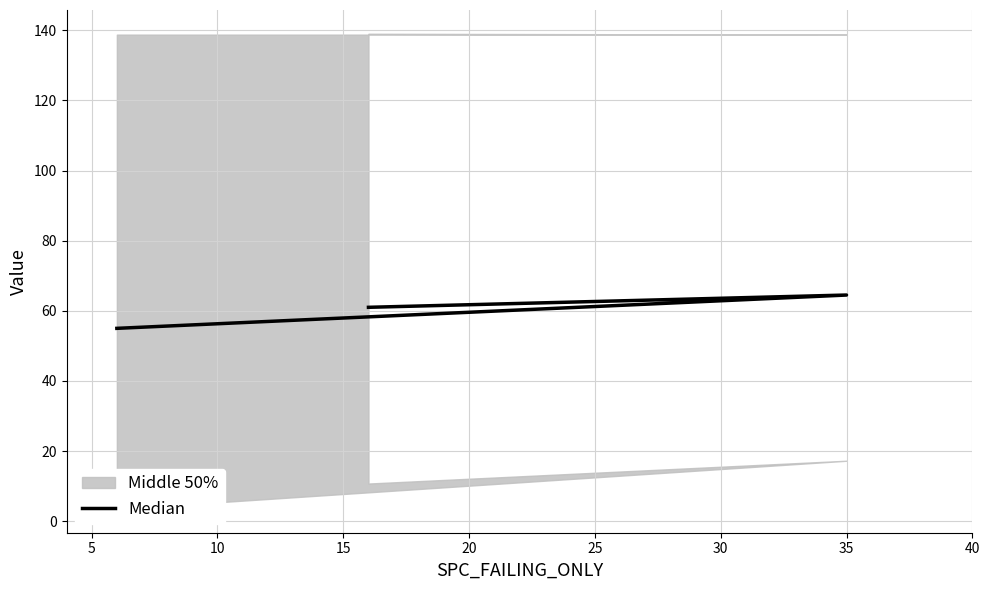

What is the value of the 1st point from the left?

55.0